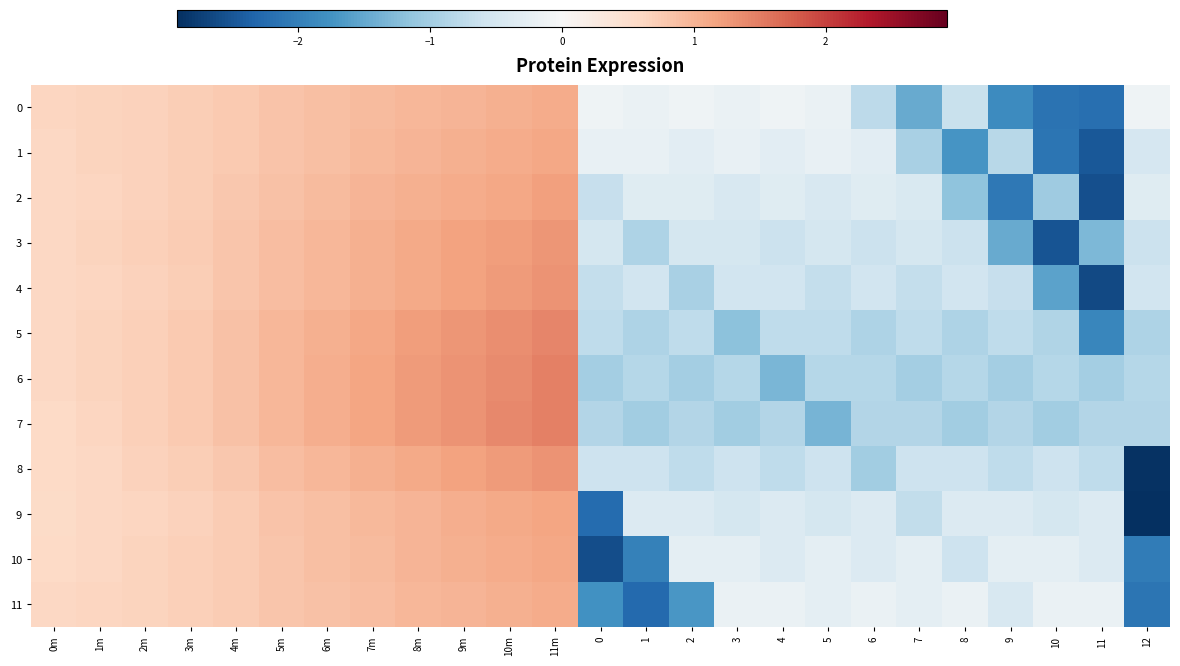

What is the smallest value displayed?

-2.9